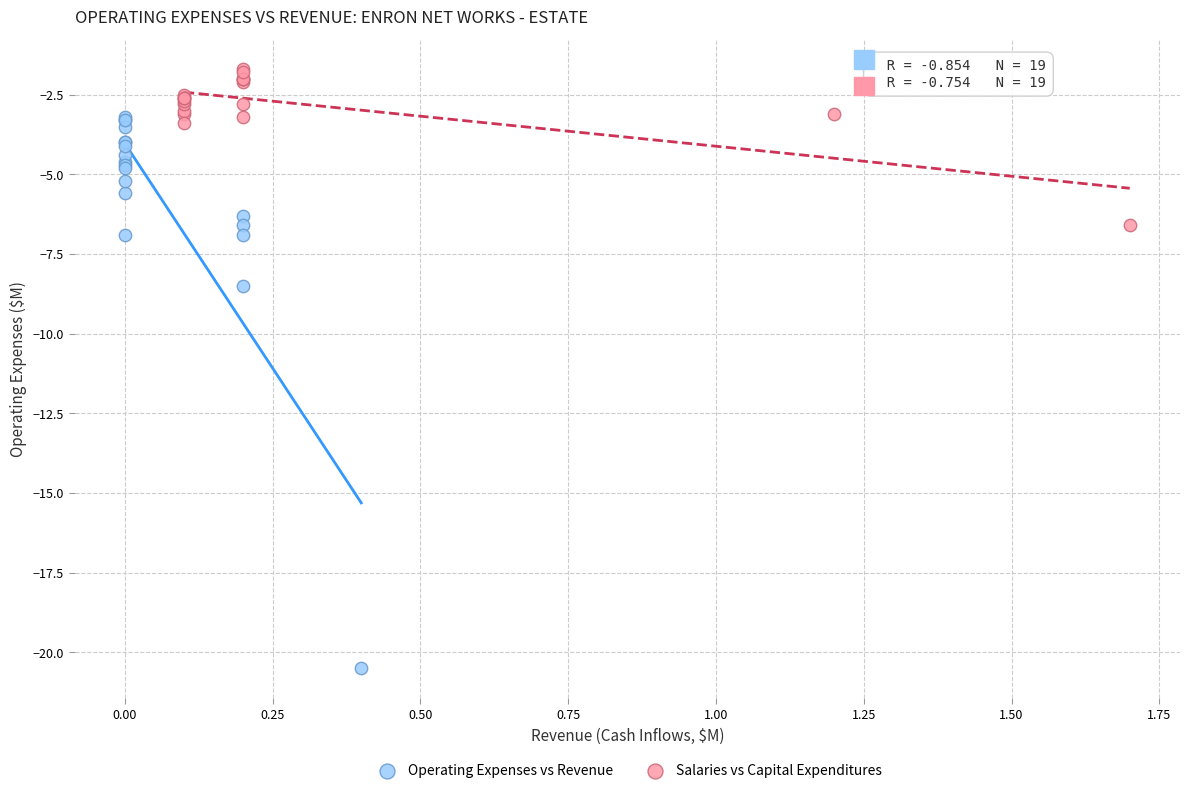

What are all the series names shown in the legend?

Operating Expenses vs Revenue, Salaries vs Capital Expenditures